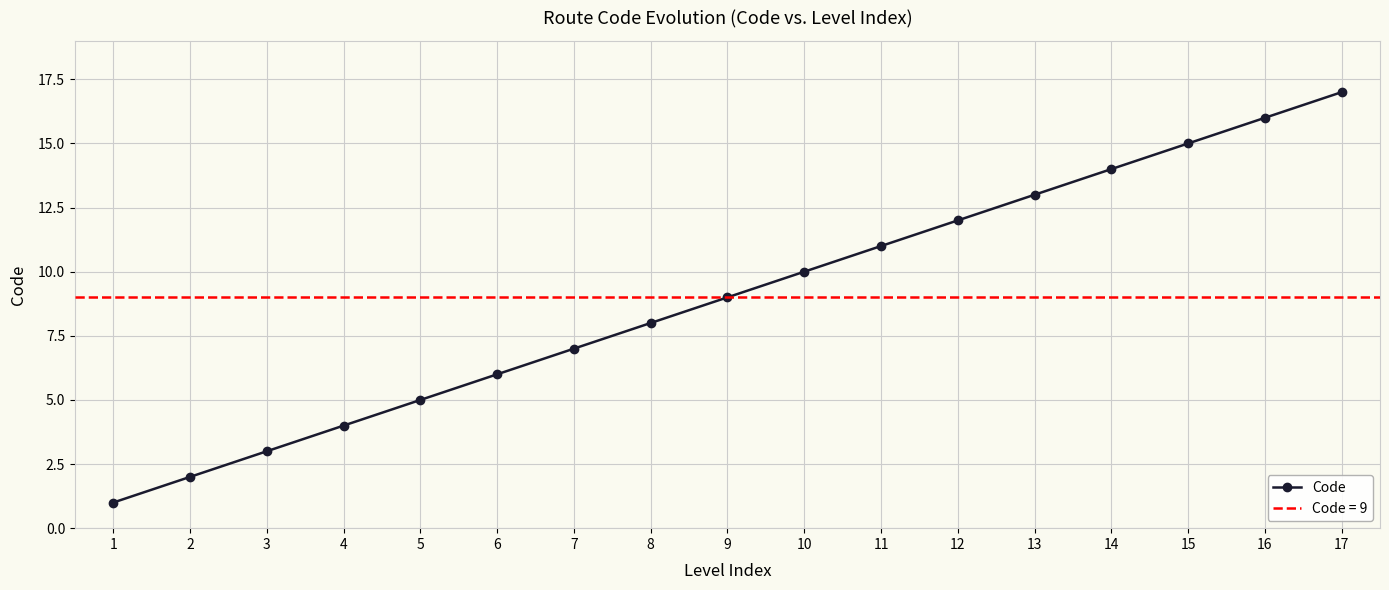

What is the average value?

9